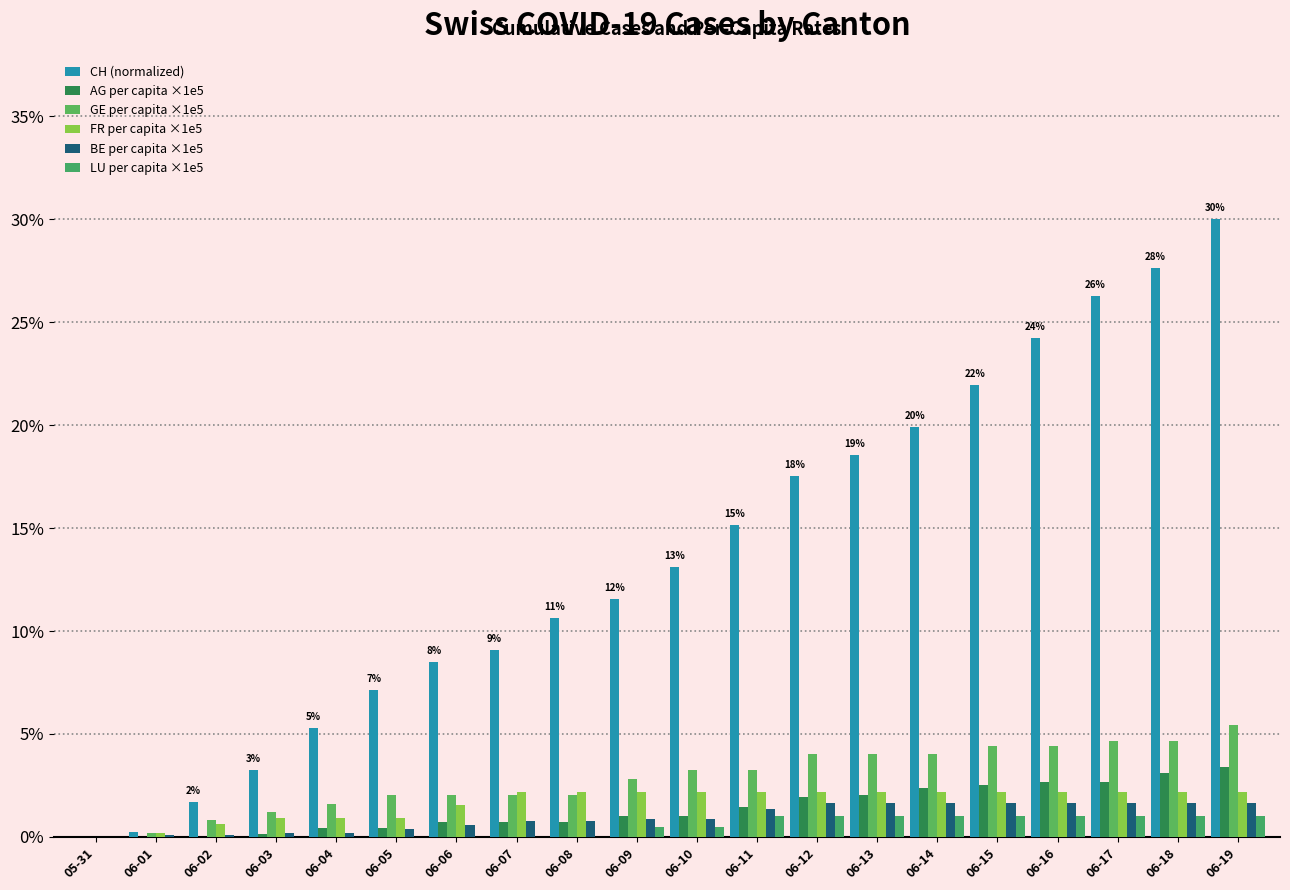

Which series has the largest total across all categories?

CH (normalized)